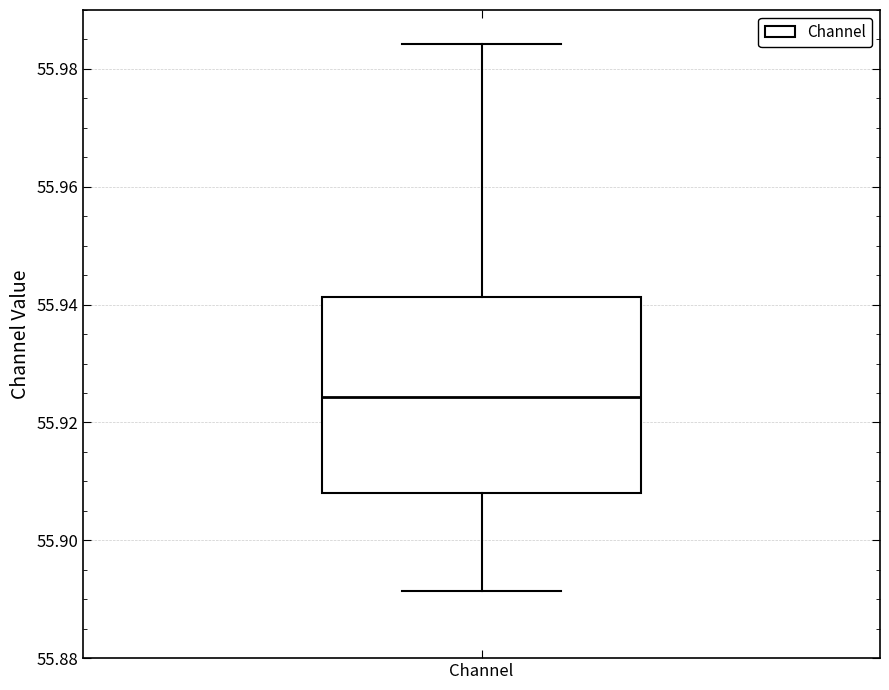

Where does the median line of the box for Channel sit on the y-axis? The values are not printed on the chart, so give them approximately, as read against the axis.

55.924